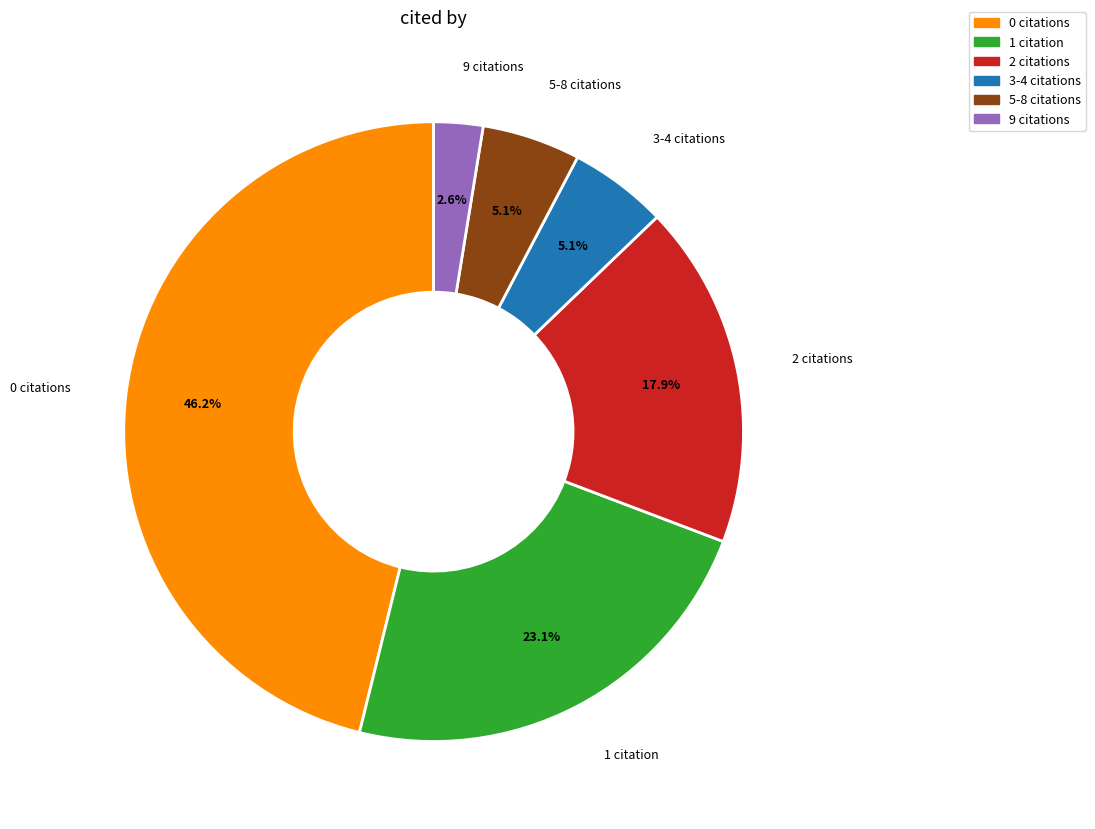

Is there any slice that represents more than half of the pie?

No